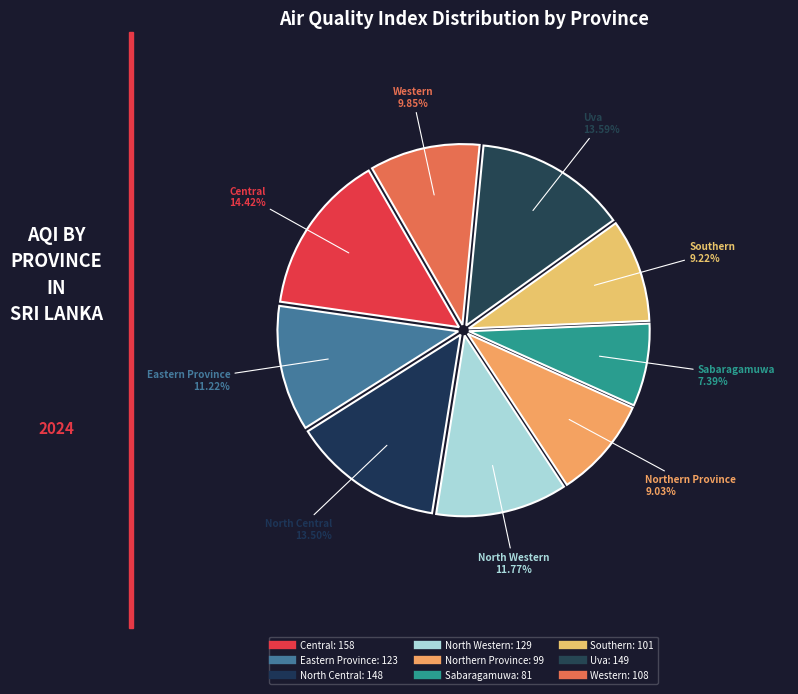

What percentage do North Central and Southern together represent?

22.7%